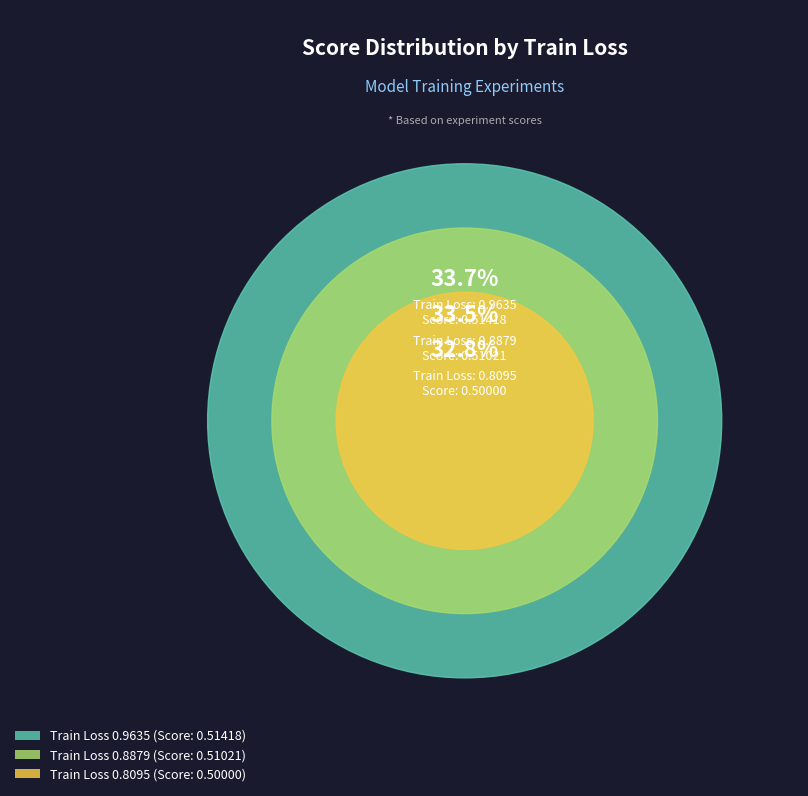

What percentage is the 0.8879 slice, to the nearest percent?

33%